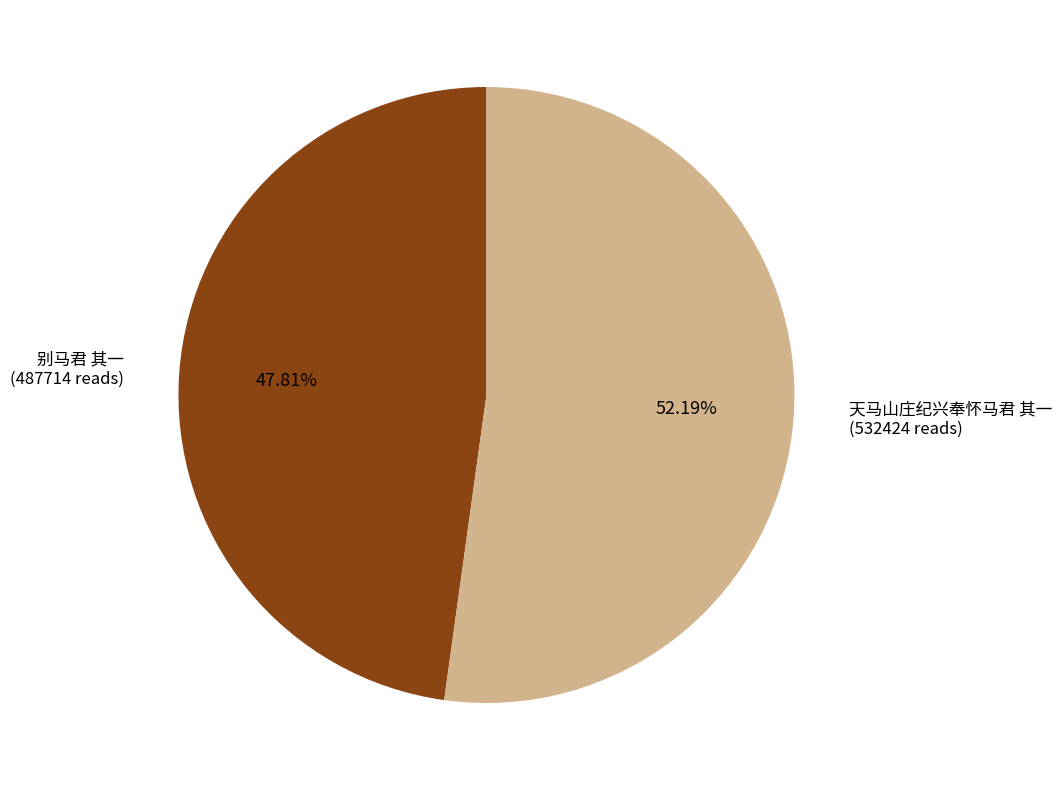

What is the largest slice in the pie chart?

天马山庄纪兴奉怀马君 其一